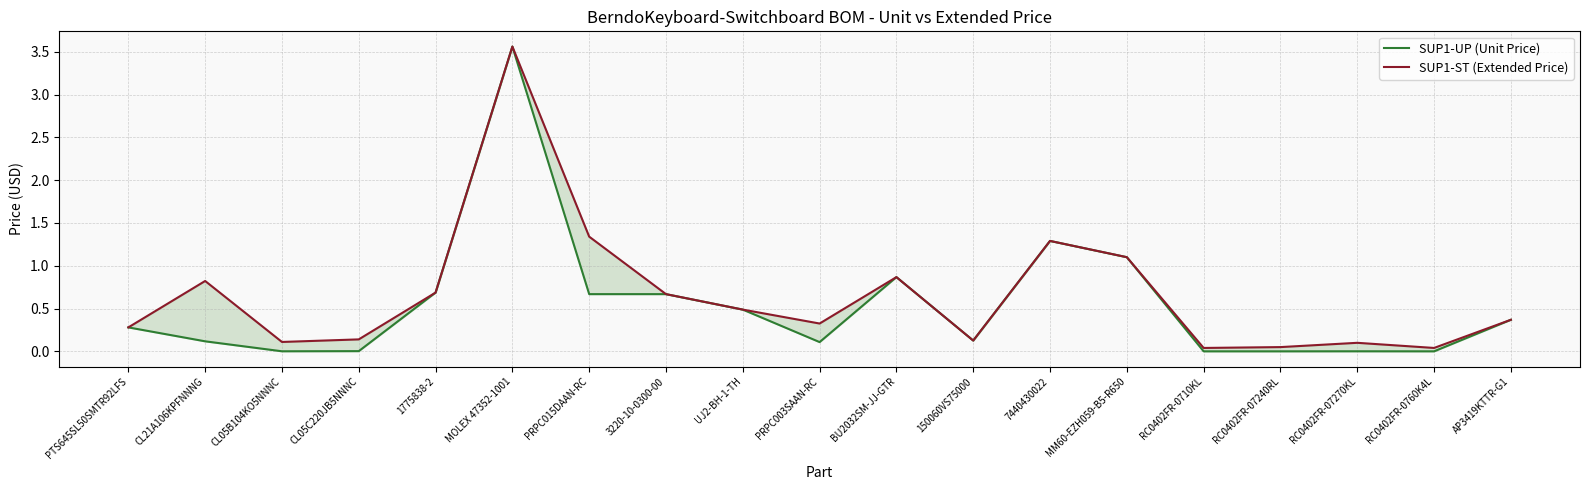

True or false: SUP1-UP (Unit Price) and SUP1-ST (Extended Price) cross at least once.

False